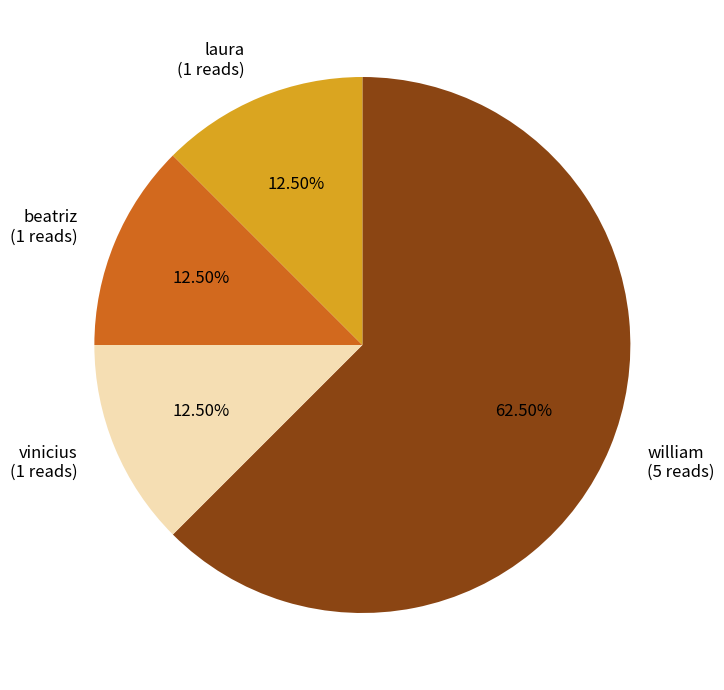

Does william (5 reads) account for over 50% of the chart?

Yes